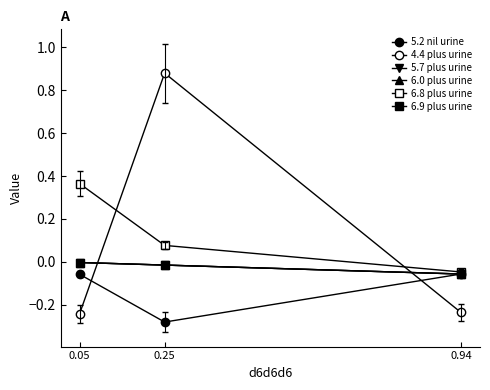

Between 0.25 and 0.05, which series saw the biggest shift?

4.4 plus urine